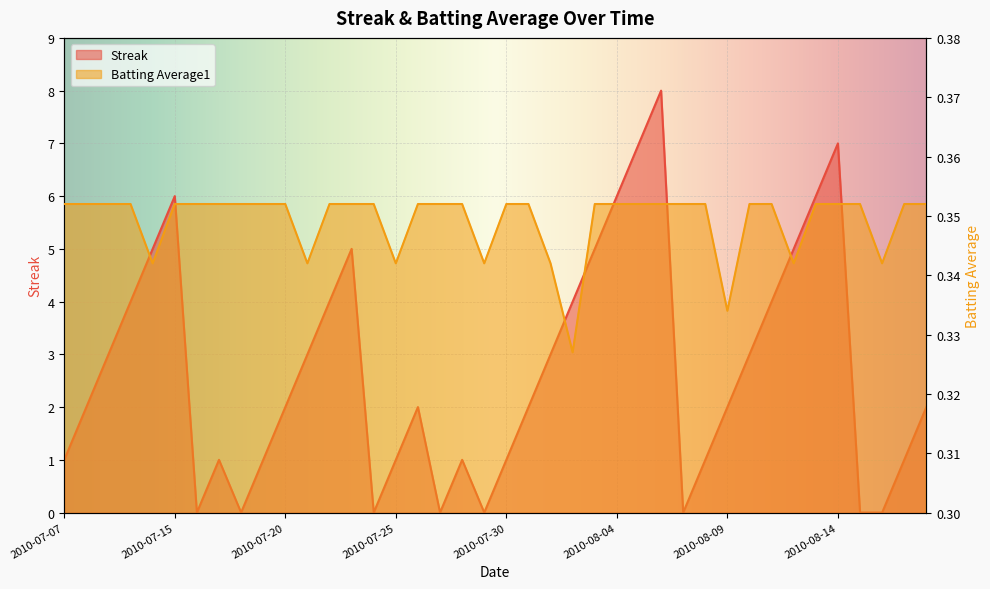

Which category has the highest value across all series?

2010-08-06